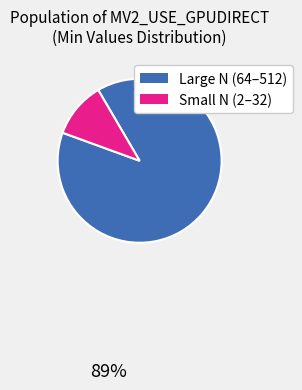

Count the number of slices in the pie.

2